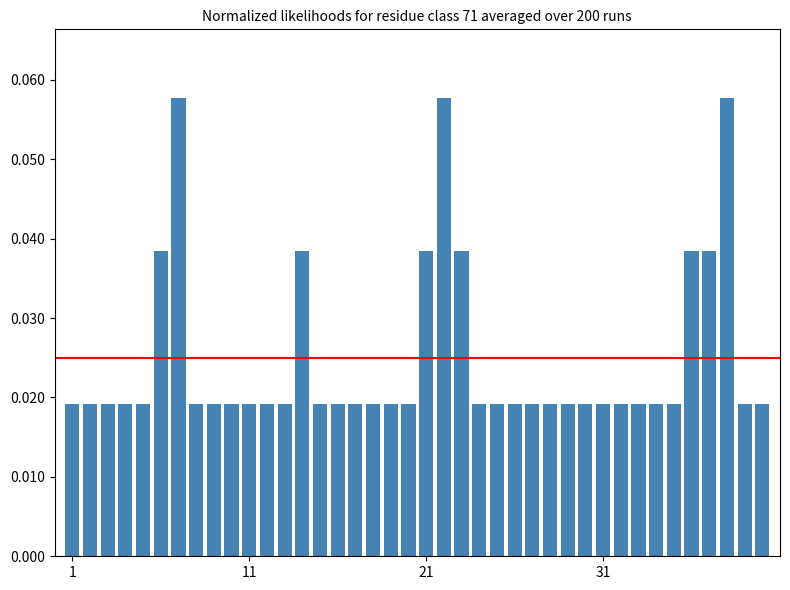

Count the values in the range 0 to 1.

40